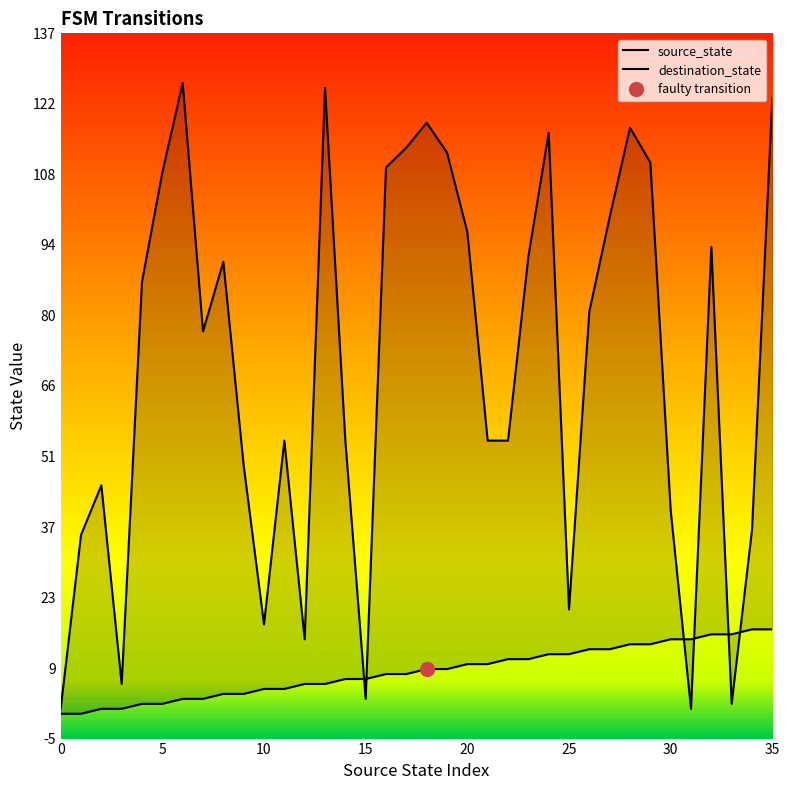

Reading left to right, what are all the values shown in this chart?

source_state: 0	0	1	1	2	2	3	3	4	4	5	5	6	6	7	7	8	8	9	9	10	10	11	11	12	12	13	13	14	14	15	15	16	16	17	17
destination_state: 1	36	46	6	87	109	127	77	91	50	18	55	15	126	55	3	110	114	119	113	97	55	55	92	117	21	81	100	118	111	41	1	94	2	37	124